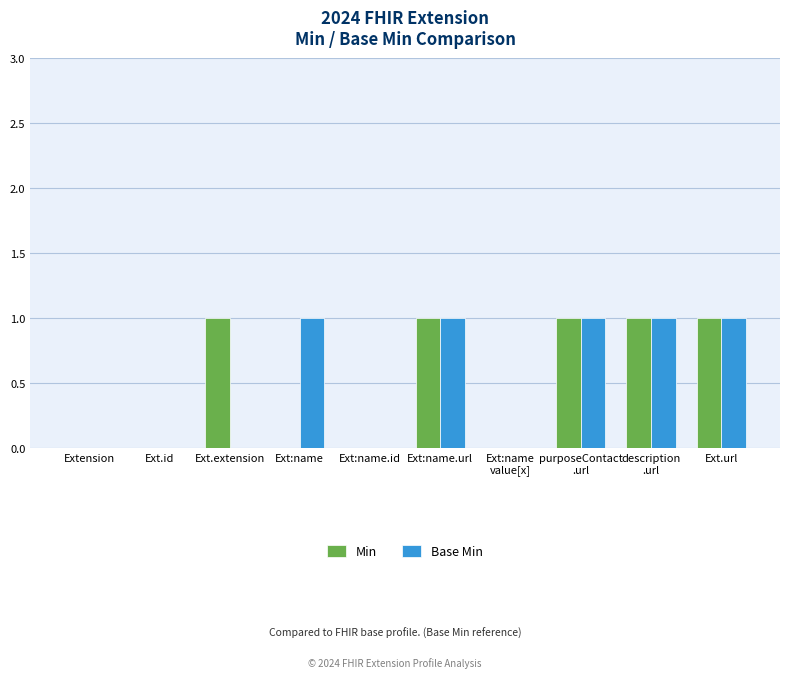

Between Extension and Ext:name, which series saw the biggest shift?

Base Min